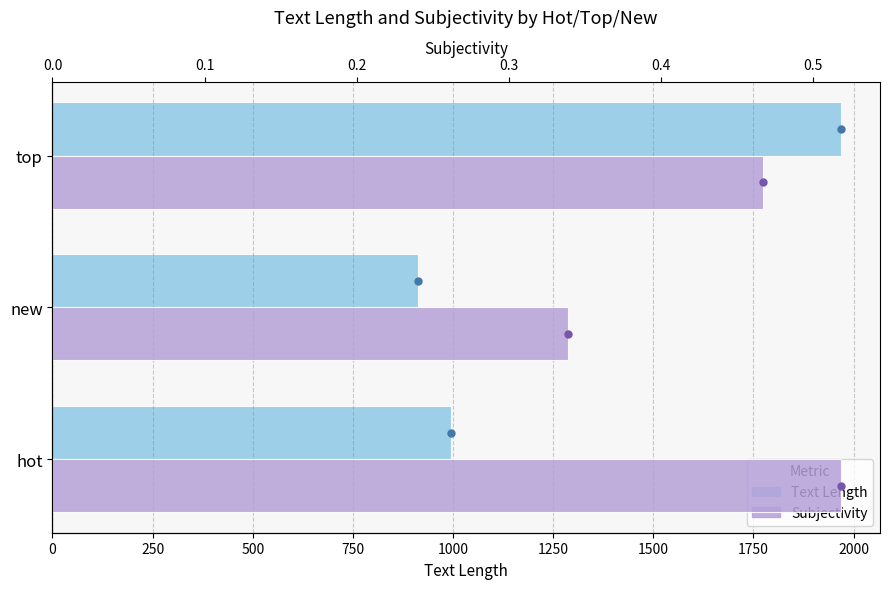

What is the sum of all Text Length values?

3873.2